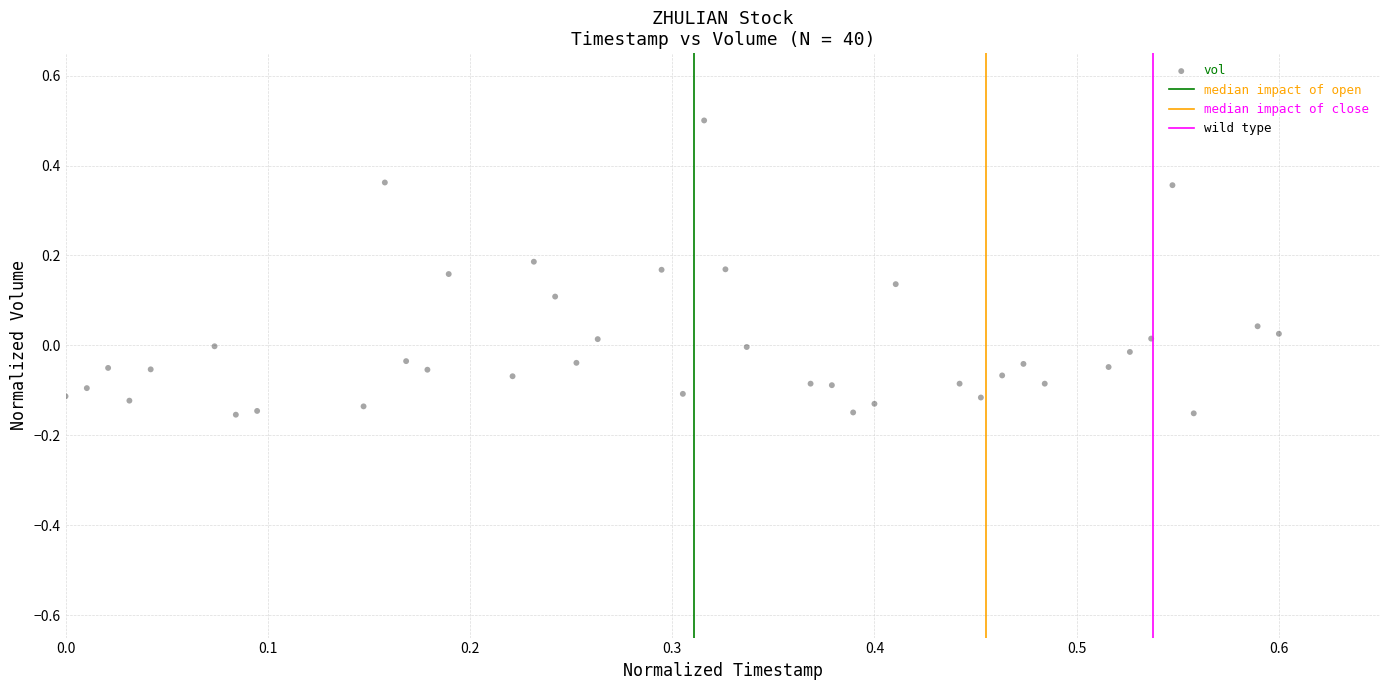

What is the range of Y values (max minus min)?

0.7